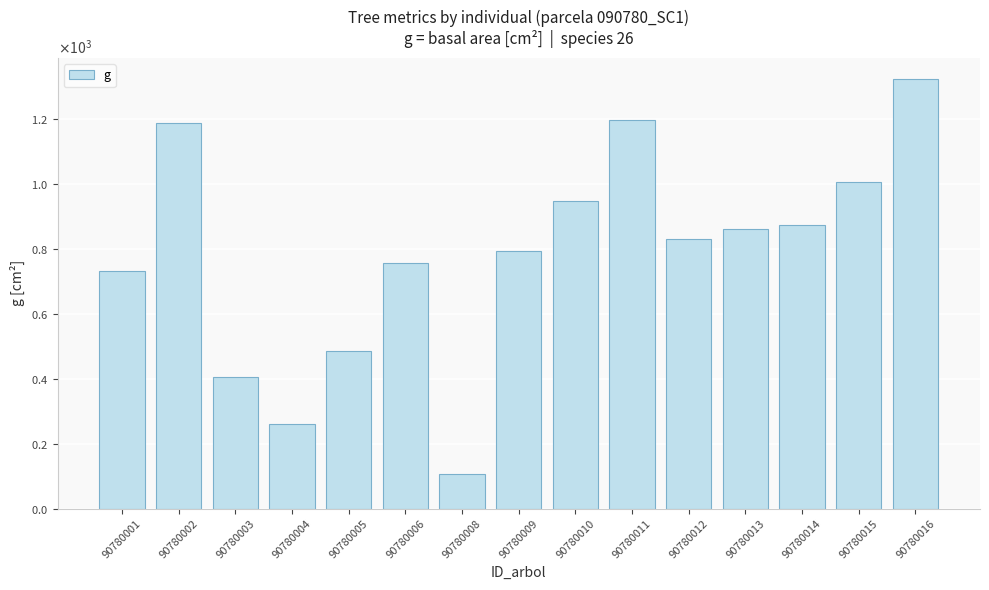

Does the chart contain any negative values?

No